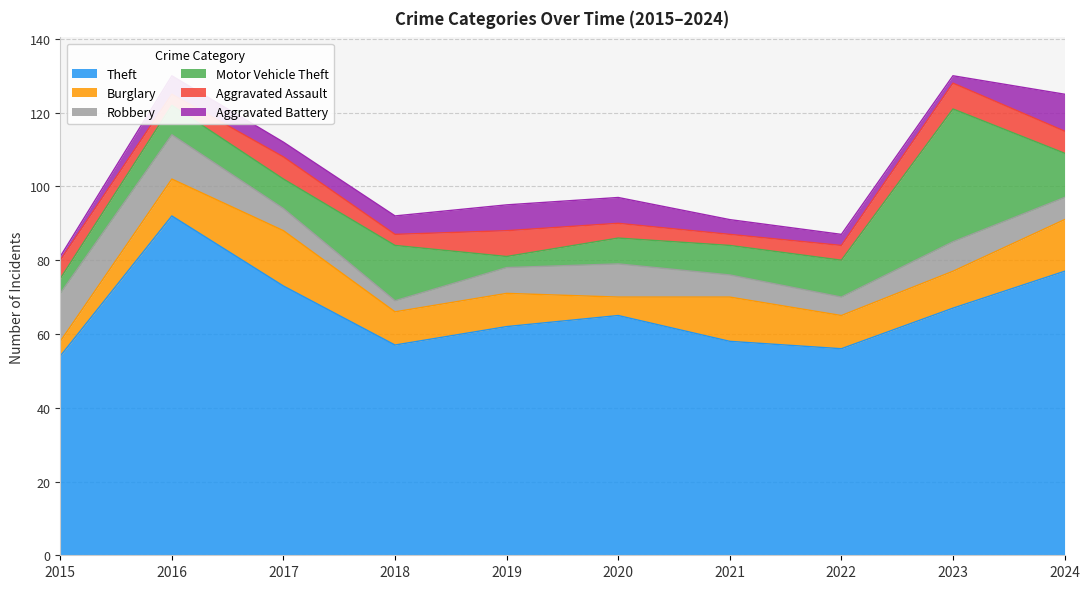

What is the spread (max minus min) of values at 2016?

89